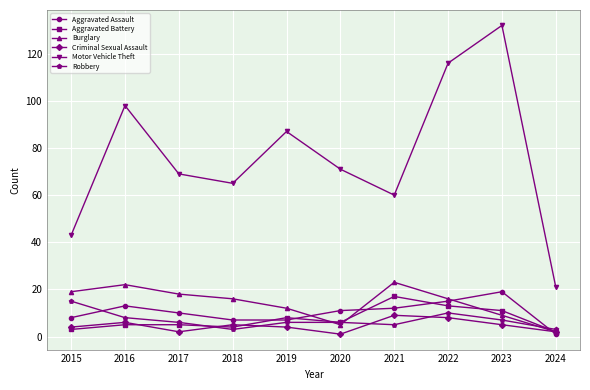

Reading right to left, what are all the values shown in this chart?

Aggravated Assault: 2024=1	2023=19	2022=15	2021=12	2020=11	2019=7	2018=7	2017=10	2016=13	2015=8
Aggravated Battery: 2024=2	2023=11	2022=13	2021=17	2020=6	2019=8	2018=4	2017=5	2016=5	2015=3
Burglary: 2024=2	2023=9	2022=16	2021=23	2020=5	2019=12	2018=16	2017=18	2016=22	2015=19
Criminal Sexual Assault: 2024=2	2023=5	2022=8	2021=9	2020=1	2019=4	2018=5	2017=2	2016=6	2015=4
Motor Vehicle Theft: 2024=21	2023=132	2022=116	2021=60	2020=71	2019=87	2018=65	2017=69	2016=98	2015=43
Robbery: 2024=3	2023=7	2022=10	2021=5	2020=6	2019=6	2018=3	2017=6	2016=8	2015=15